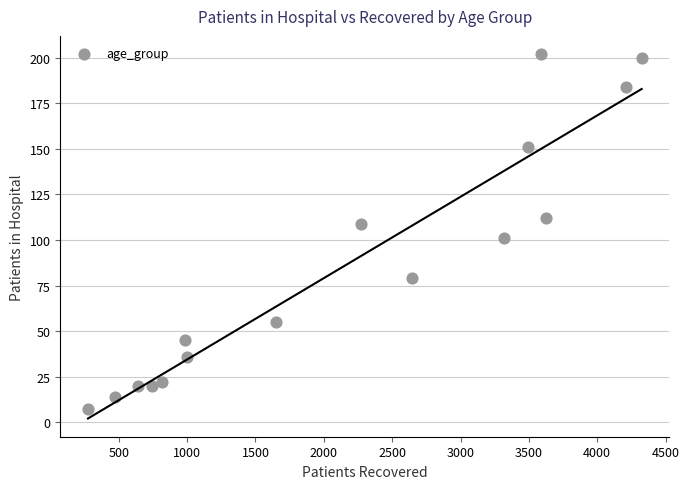

What is the range of Y values (max minus min)?

195